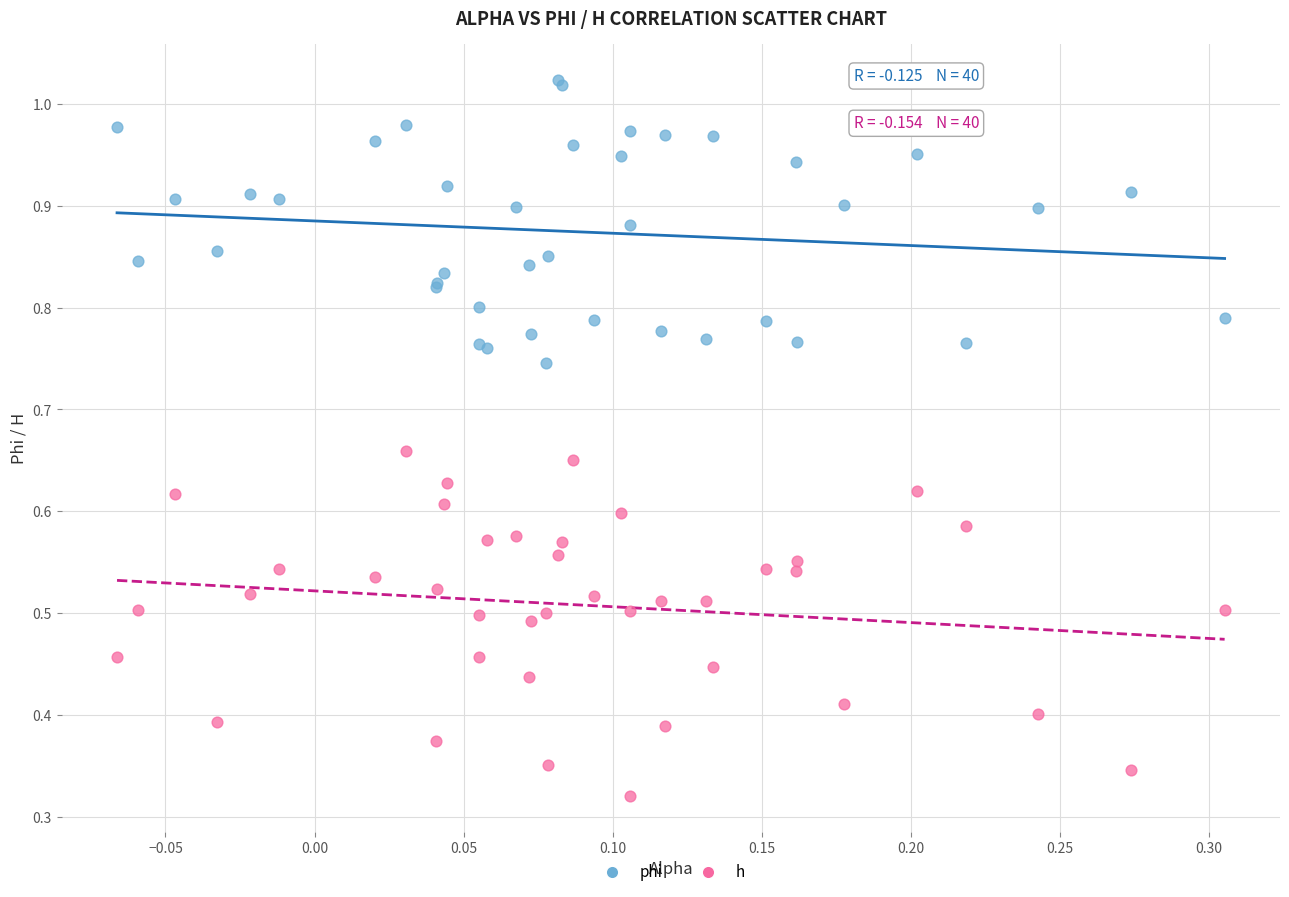

Which series contains the highest Y value?

phi